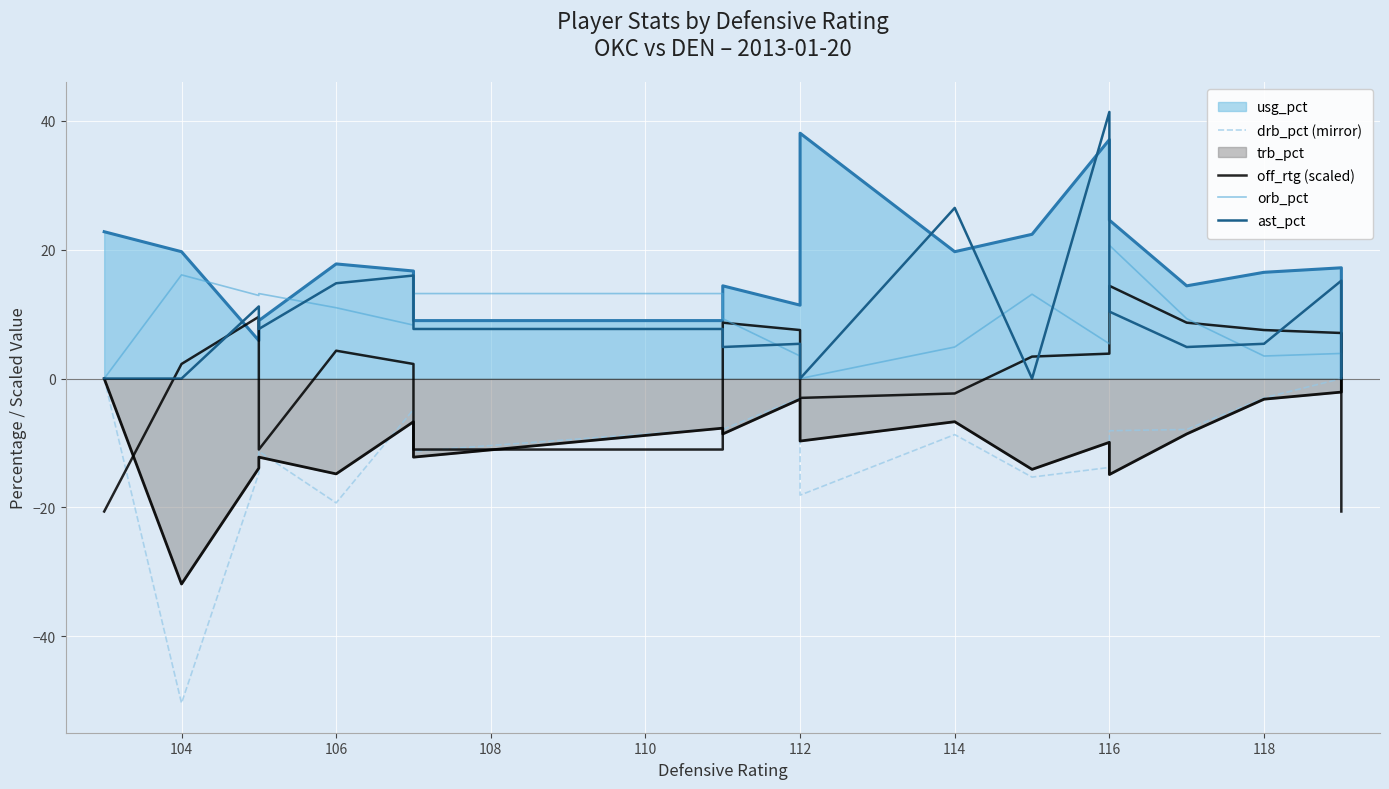

How many values in off_rtg (scaled) are below zero?

7